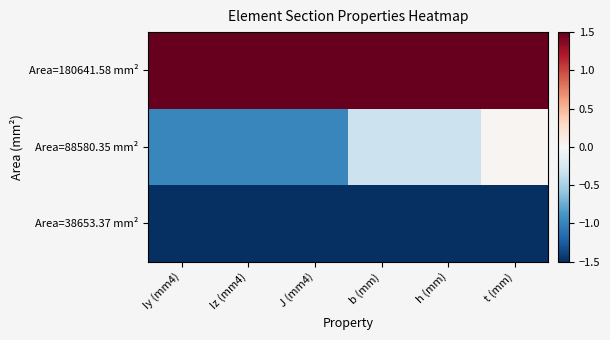

Which series changed the most between Iz (mm4) and h (mm)?

Area=88580.35 mm²